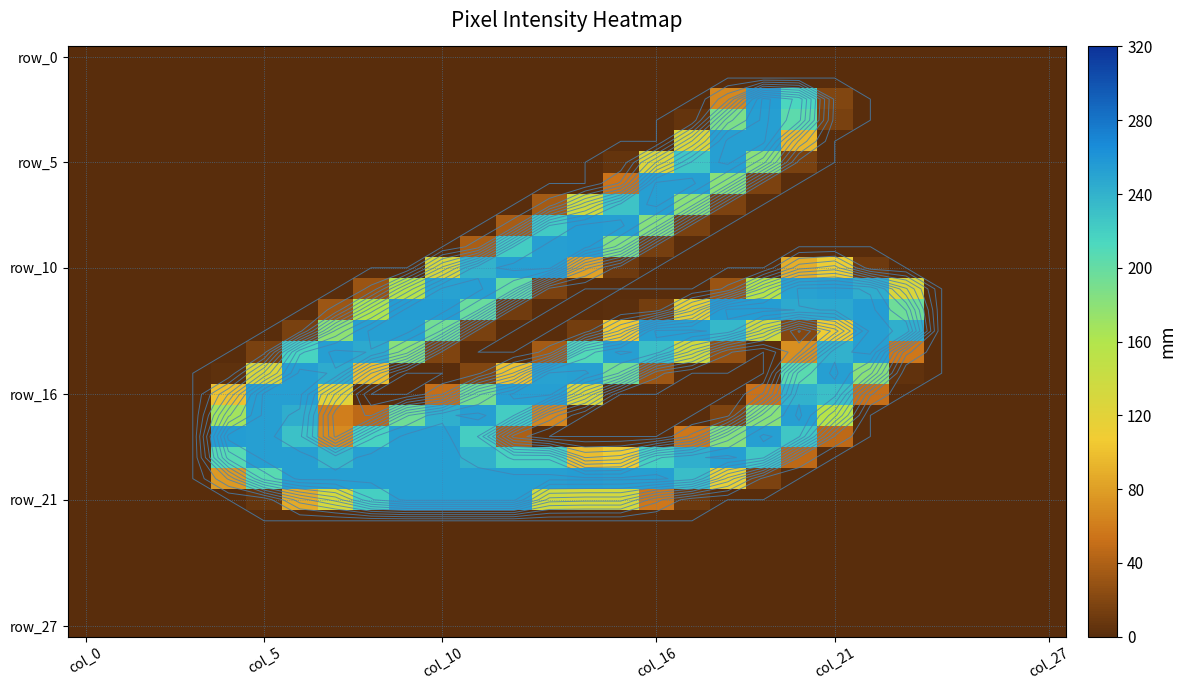

How many categories are shown in the chart?

28